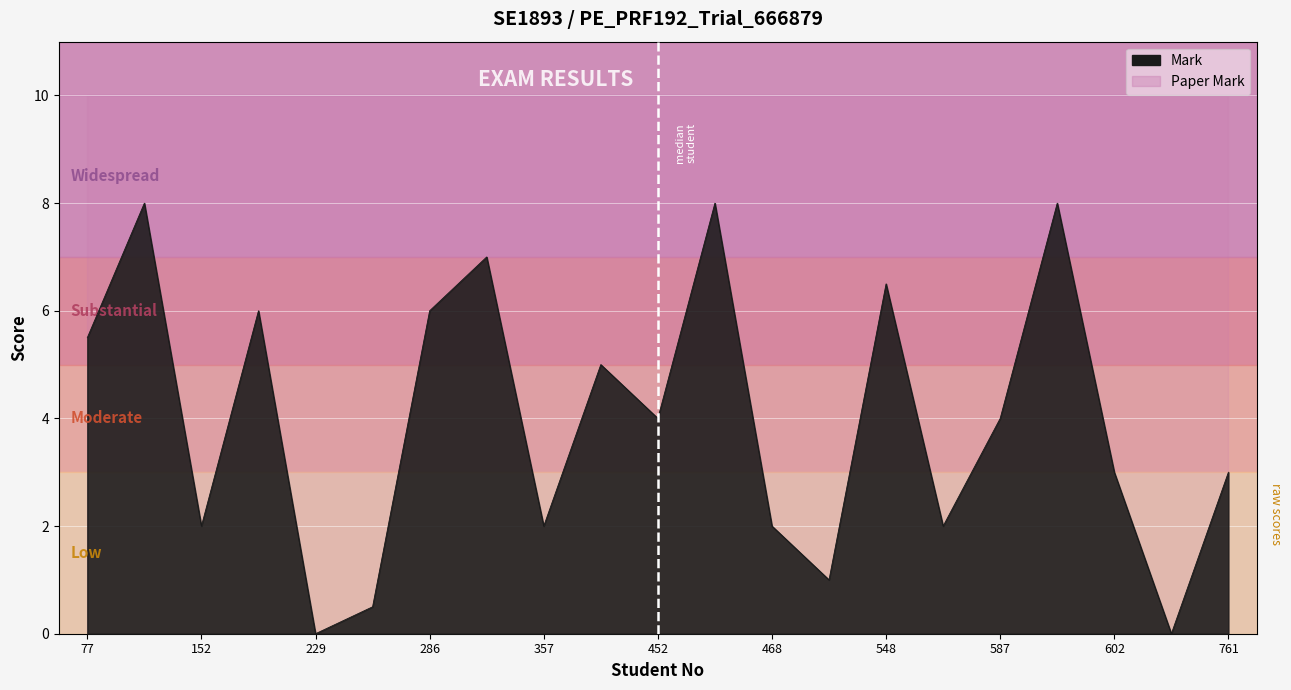

What value does the data have at 571?

2.0